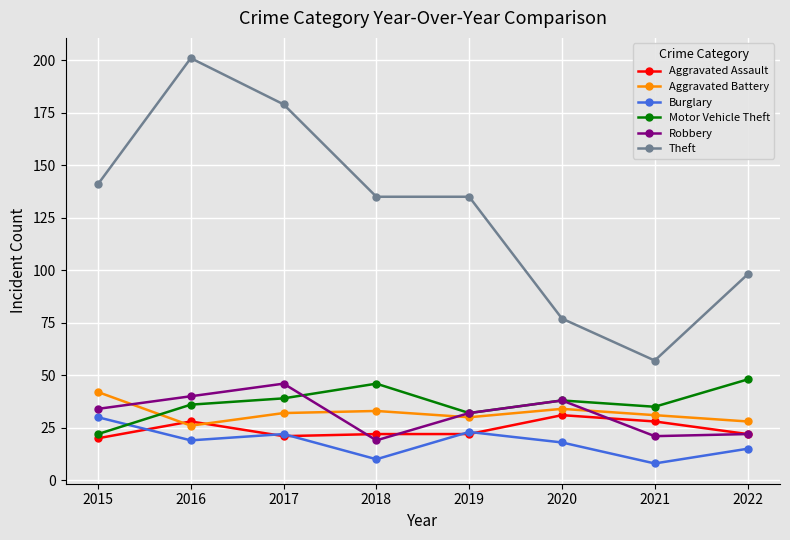

What is the value of the Aggravated Assault point at the 4th from the left?

22